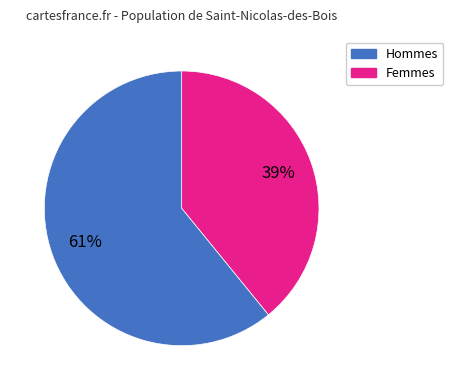

Does any single category account for the majority?

Yes